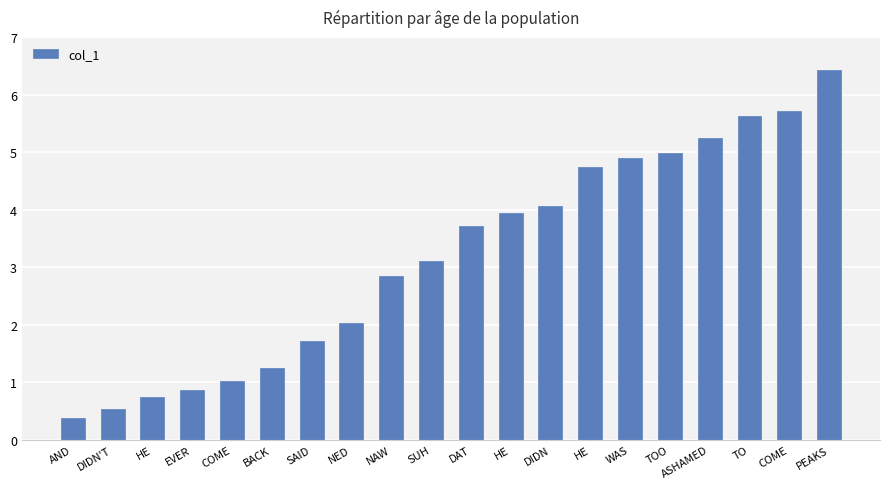

What is the sum of all values?

63.8